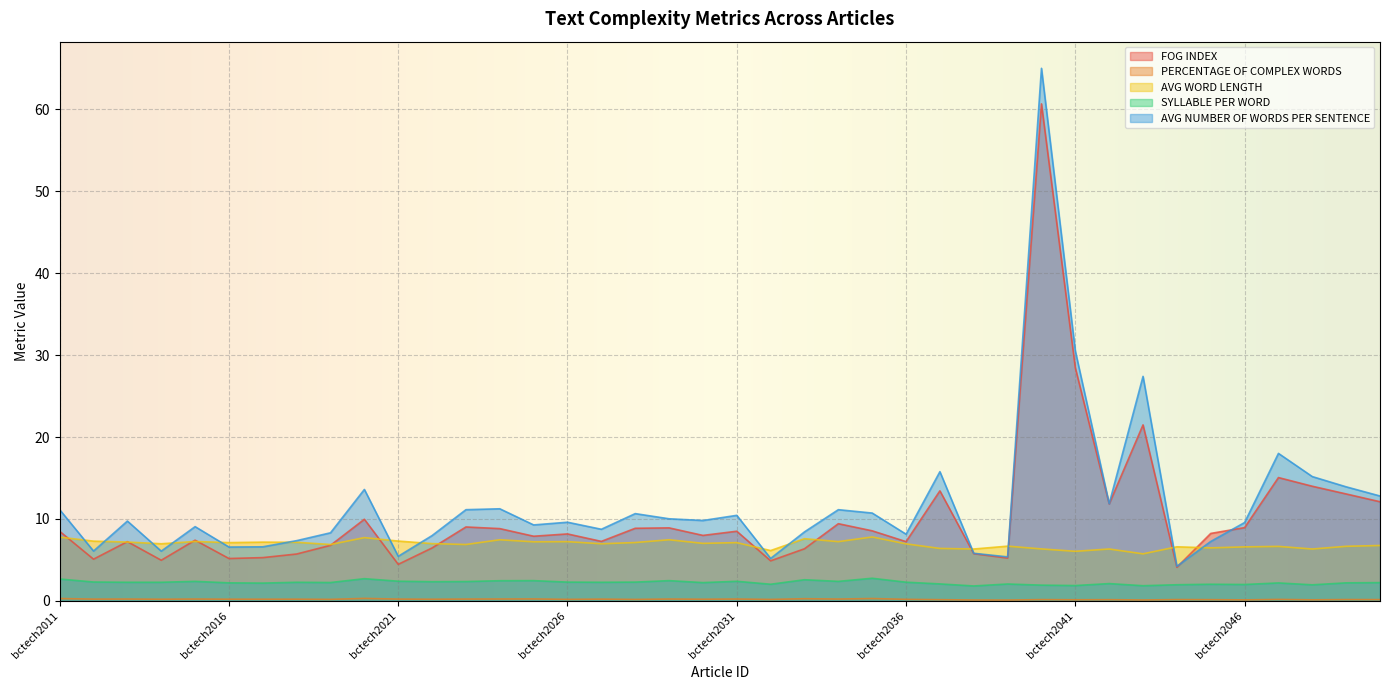

What is the value of the SYLLABLE PER WORD point at the 21st from the left?

2.4